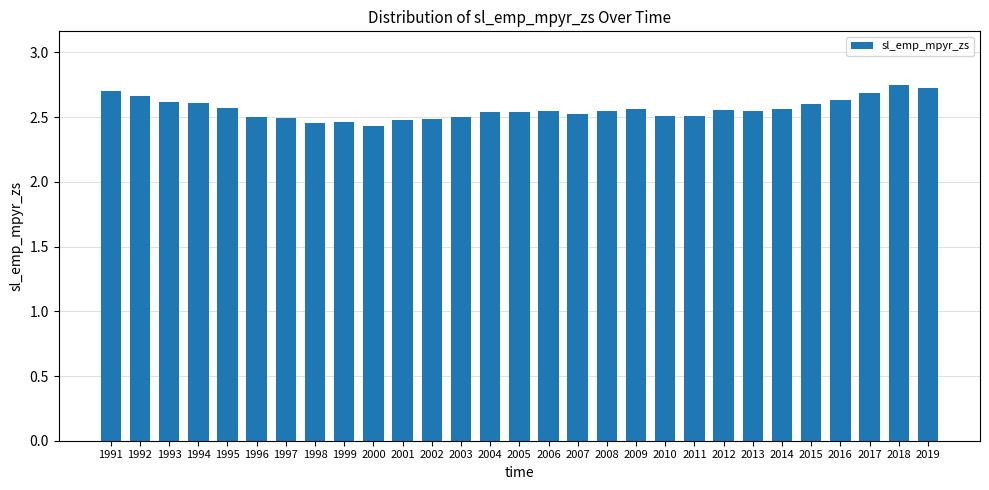

How many values are between 2 and 3?

29